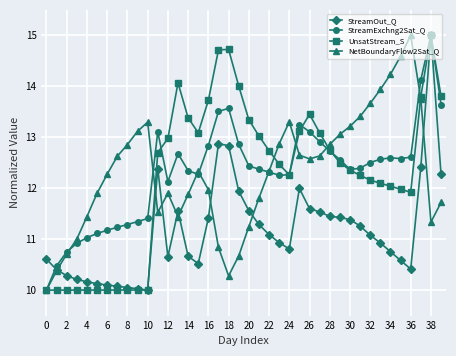

What is the maximum value shown in the chart?

15.0